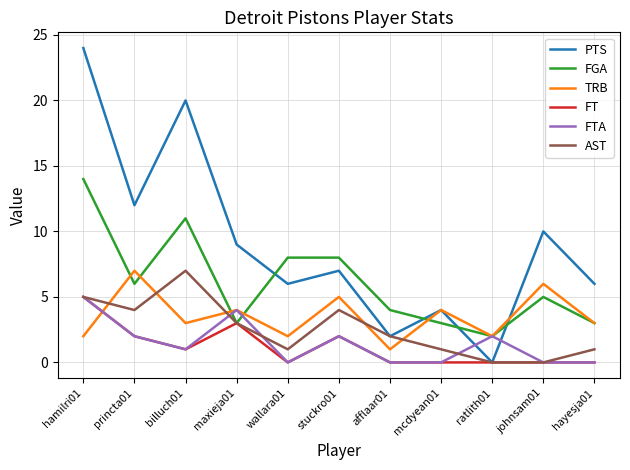

Which series has the largest total across all categories?

PTS